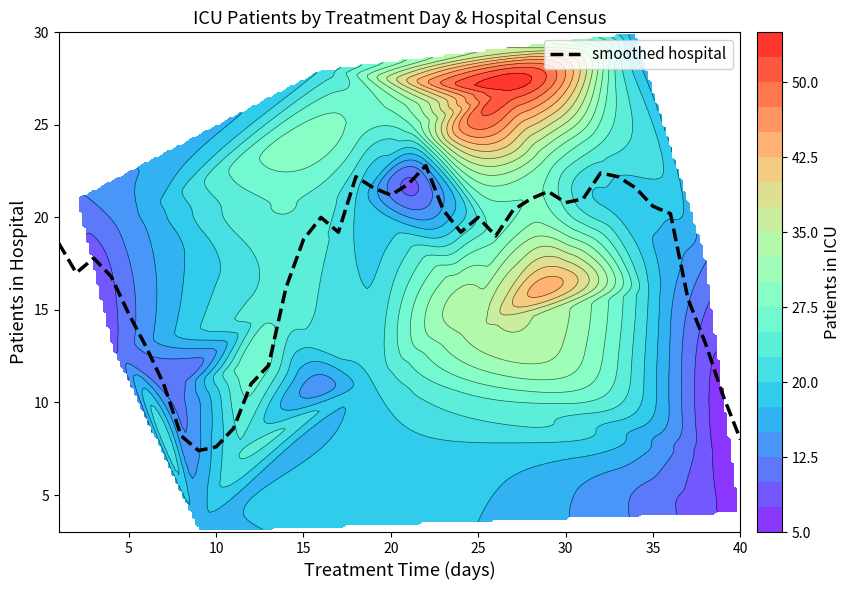

The chart shows a value of 16.8 at 11. True or false?

False